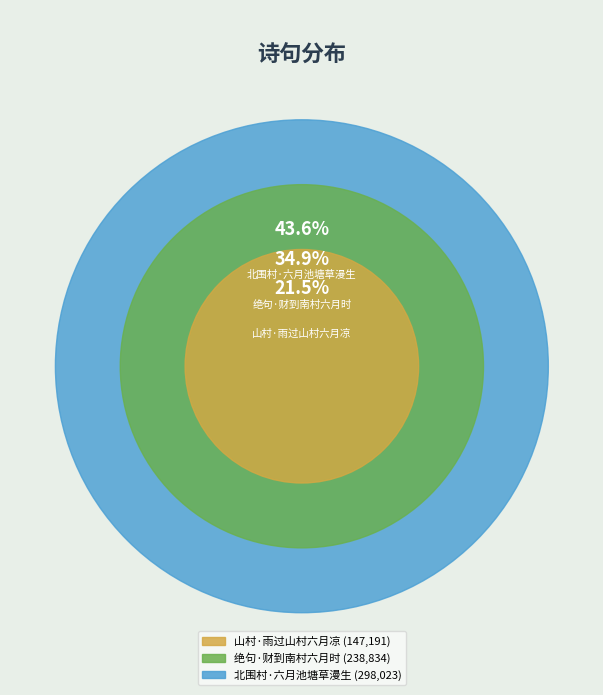

Which has a higher value, 绝句·财到南村六月时 or 山村·雨过山村六月凉?

绝句·财到南村六月时